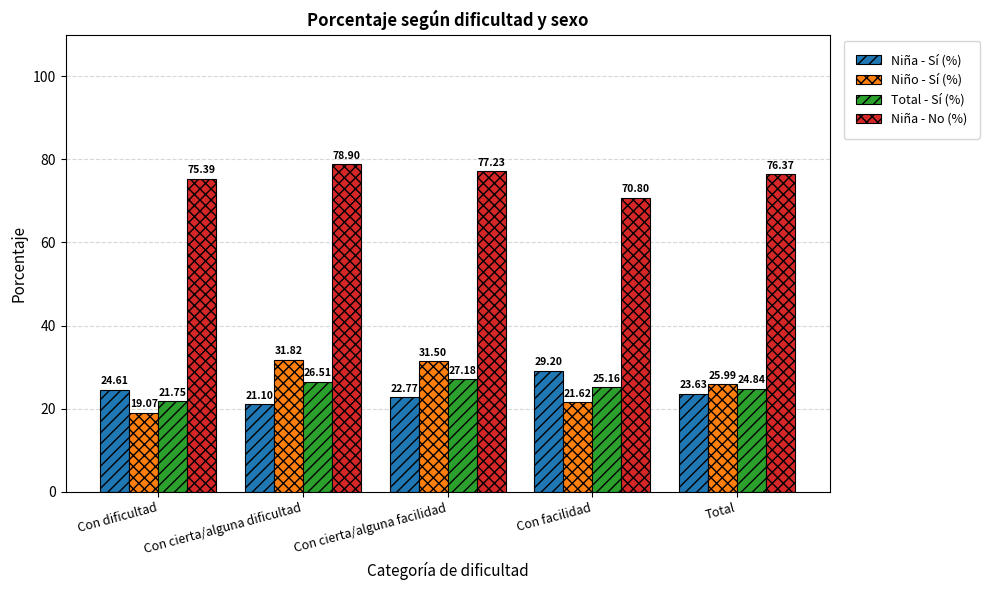

Are the bars grouped side by side (vs. stacked)?

Yes